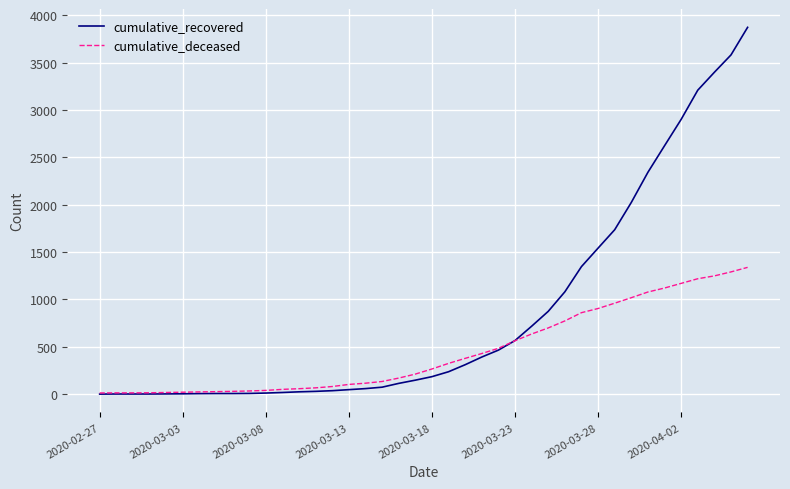

Rank the series by their maximum value, from highest to lowest.

cumulative_recovered, cumulative_deceased